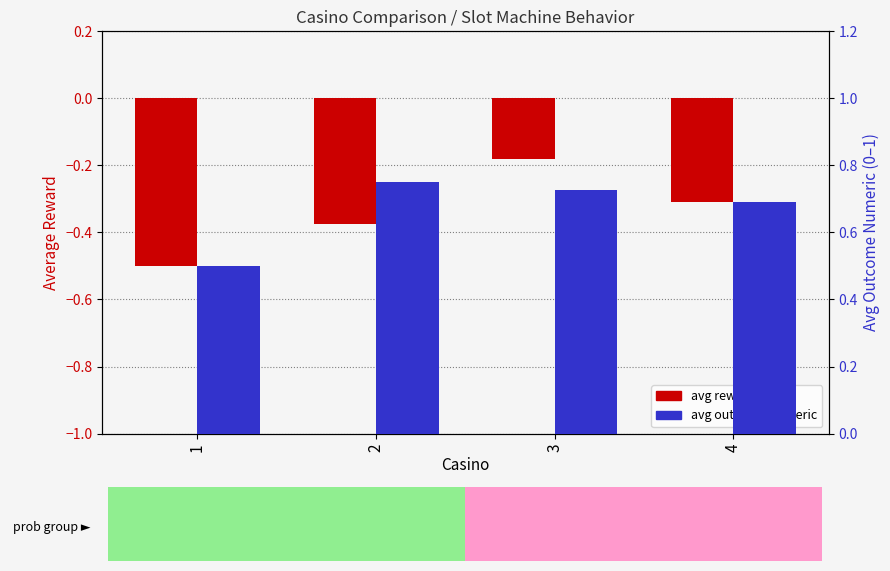

What is the sum of the avg reward values at 2 and 1?

-0.9